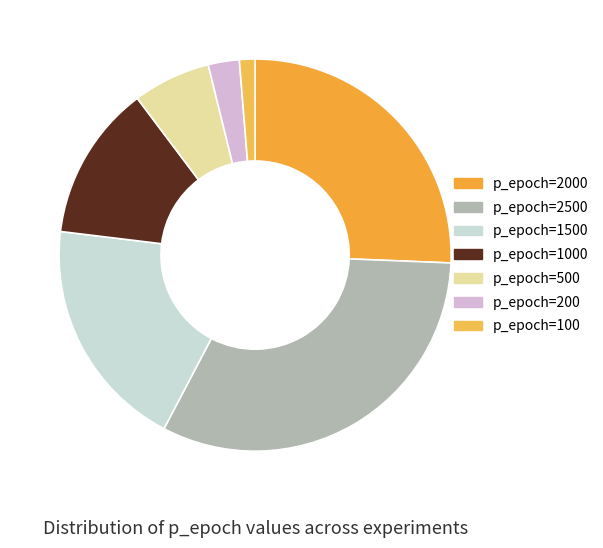

True or false: p_epoch=500 accounts for 1% of the total.

False